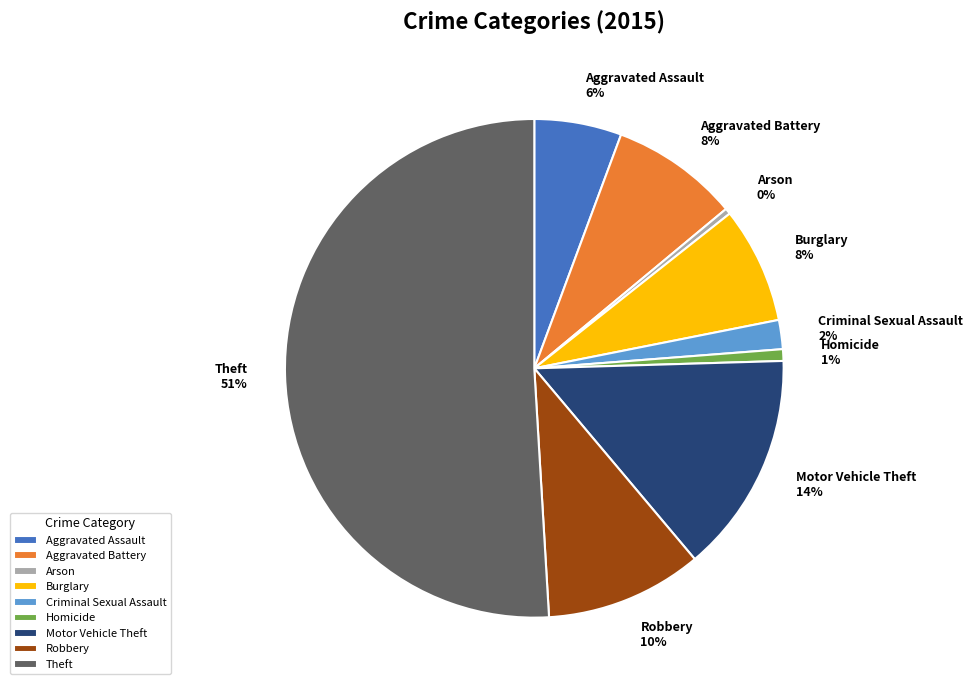

Which category accounts for the majority?

Theft